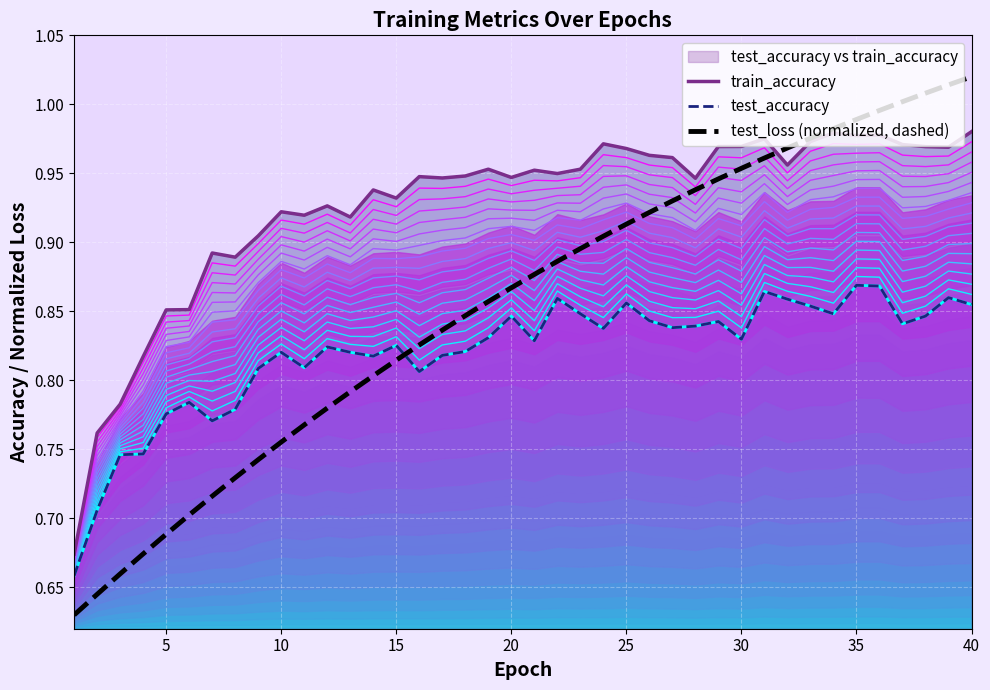

The value of test_loss (normalized, dashed) at 5 is 0.3. True or false?

False